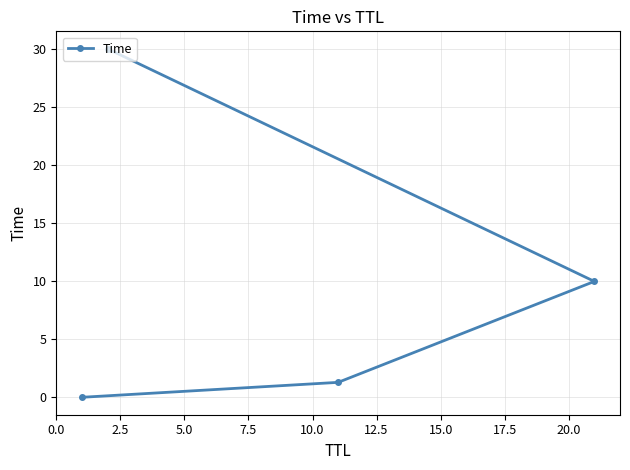

What is the sum of all values?

41.3